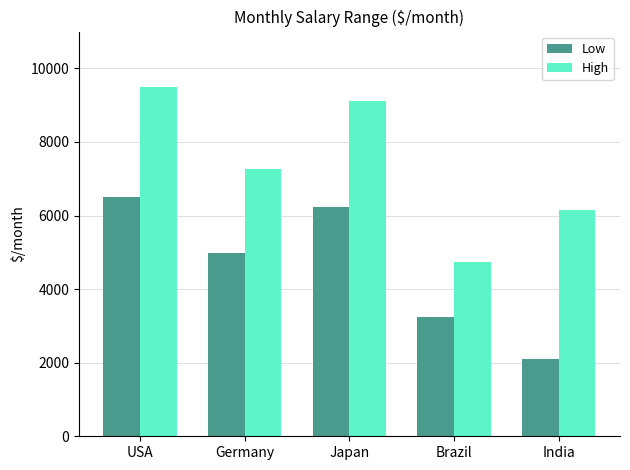

Rank the categories by Low value from lowest to highest.

India, Brazil, Germany, Japan, USA